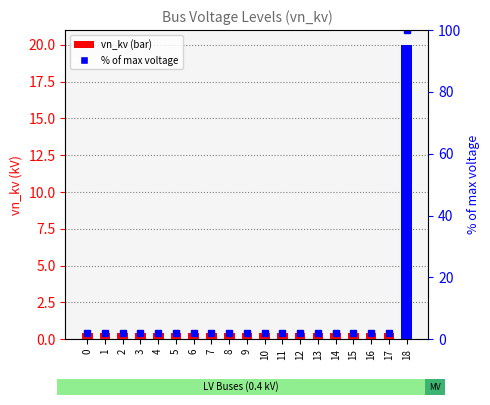

Which series changed the most between 5 and 8?

vn_kv